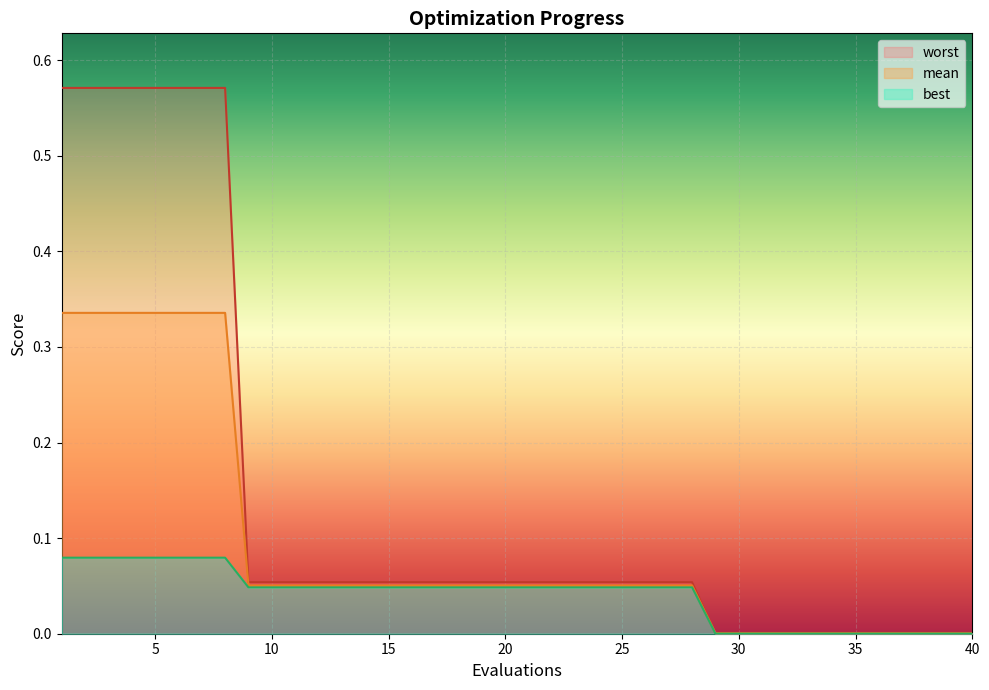

At how many categories does at least one series exceed 0?

40